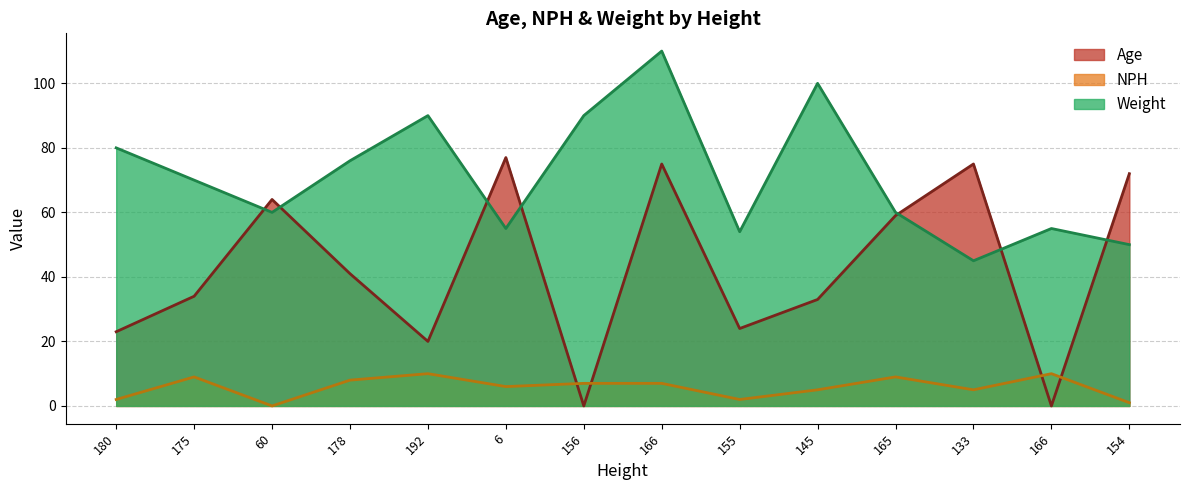

True or false: Age has more than 0 points higher than both neighbors.

True